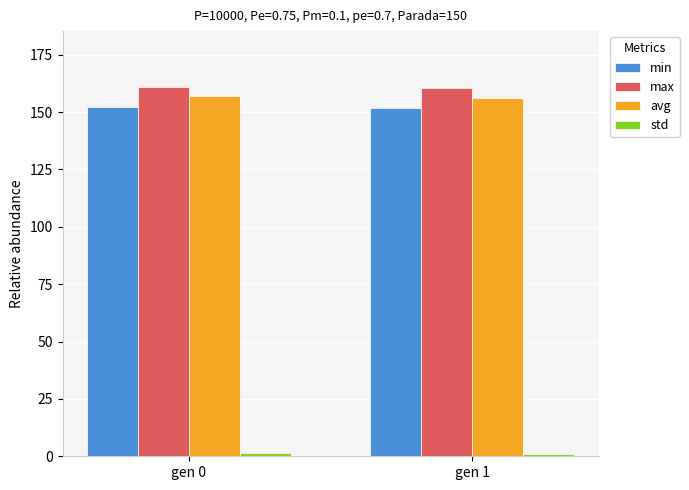

What is the average value of the max series?

160.9